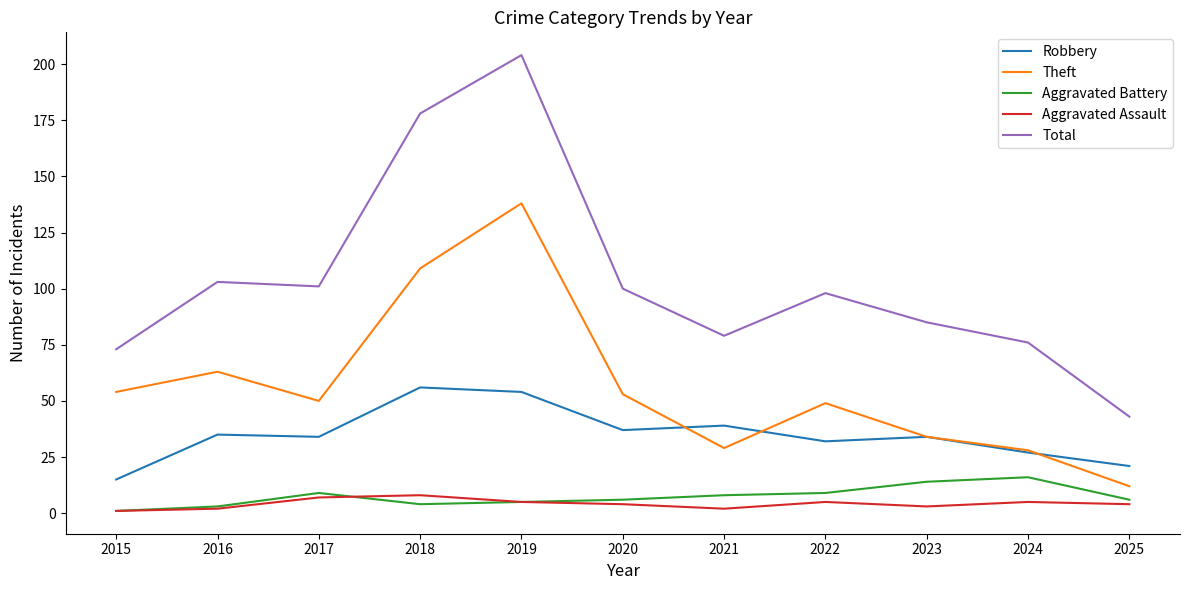

Is this an area chart (filled region under the line)?

No